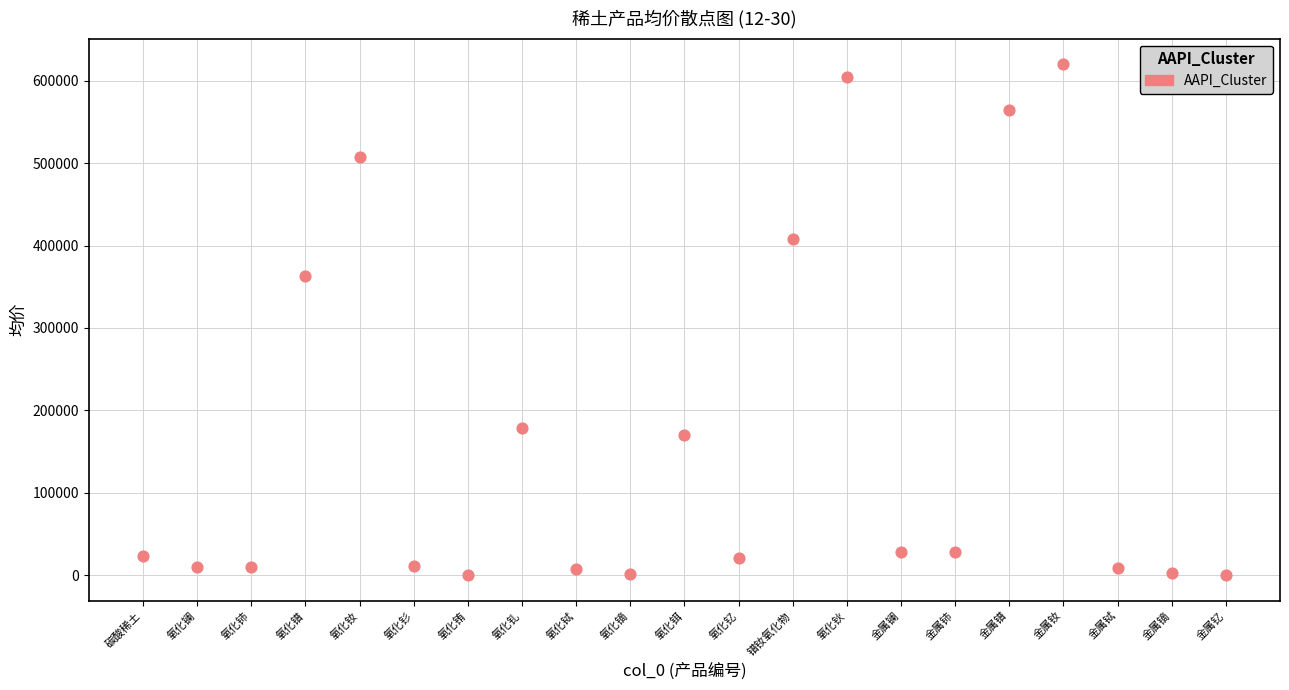

What Y value in the scatter plot is closest to 310102?

362500